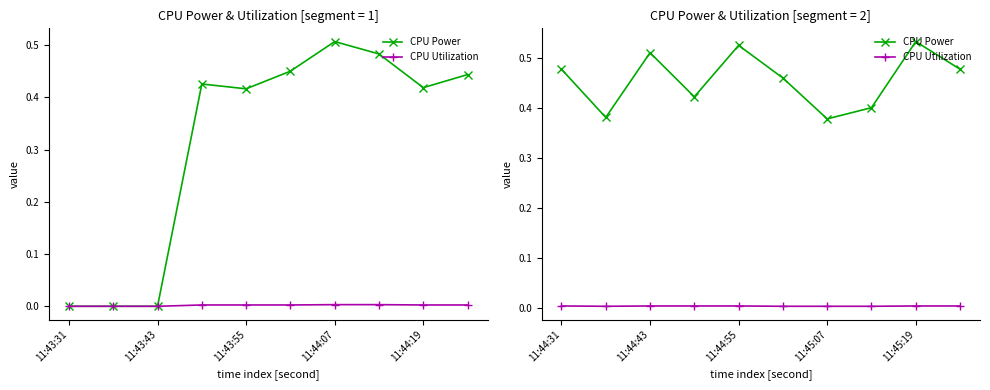

True or false: CPU Utilization and CPU Power cross at least once.

False